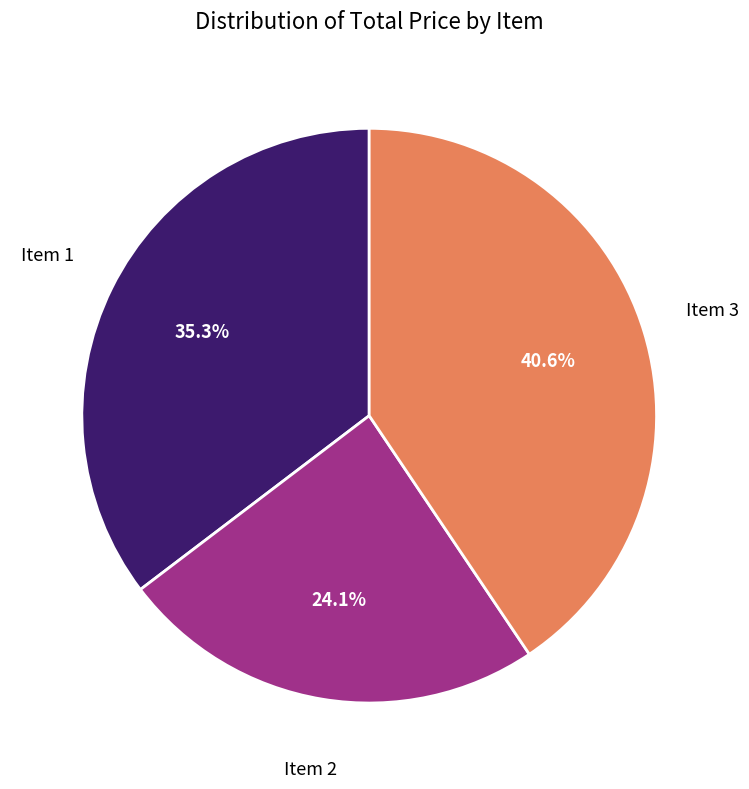

What is the largest slice in the pie chart?

Item 3